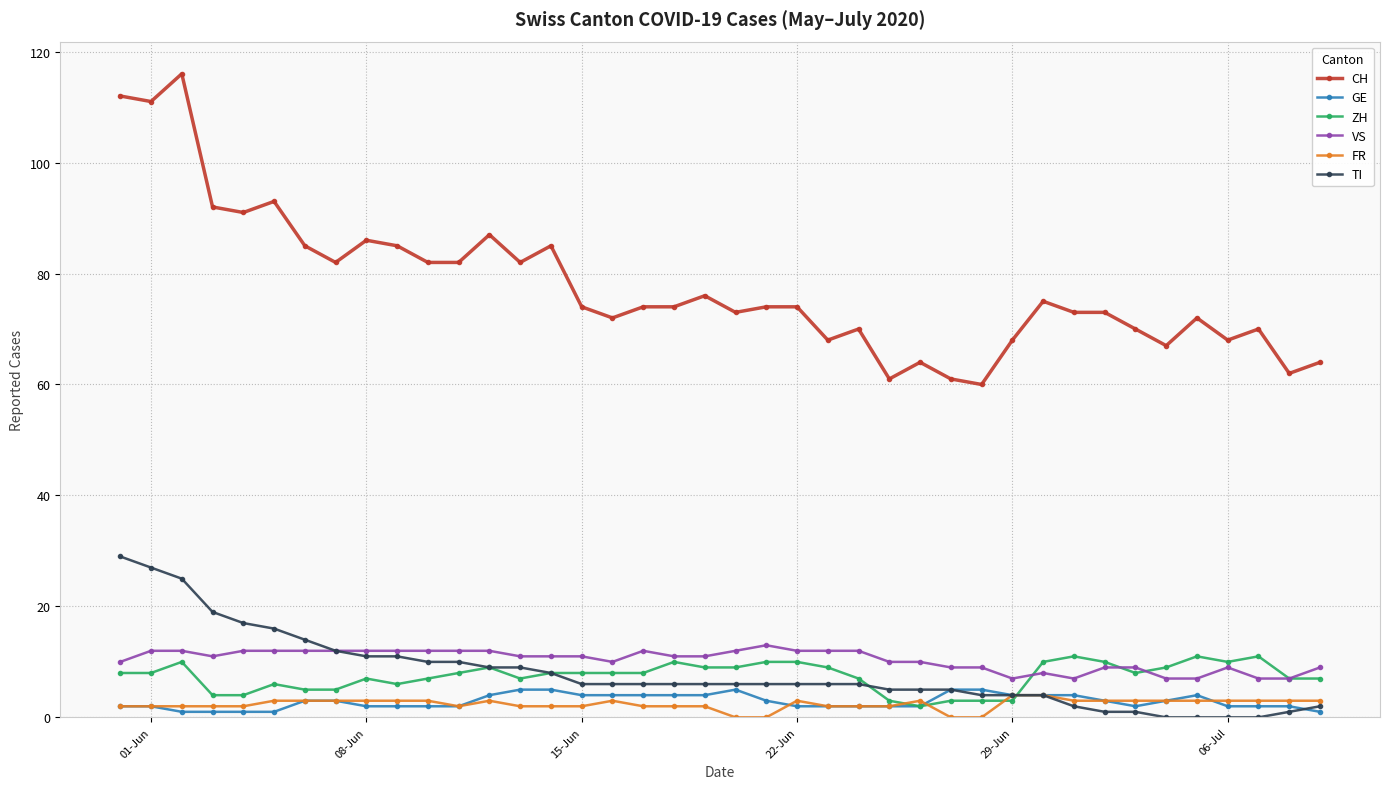

What are all the series names shown in the legend?

CH, GE, ZH, VS, FR, TI